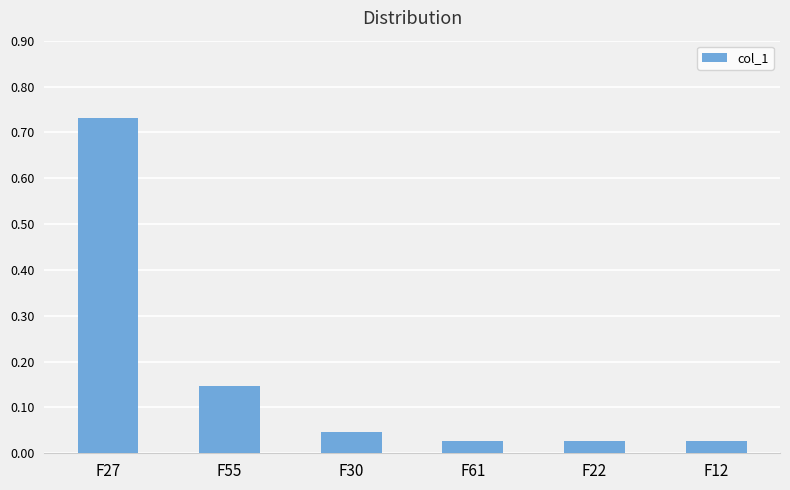

What is the sum of all values?

1.0